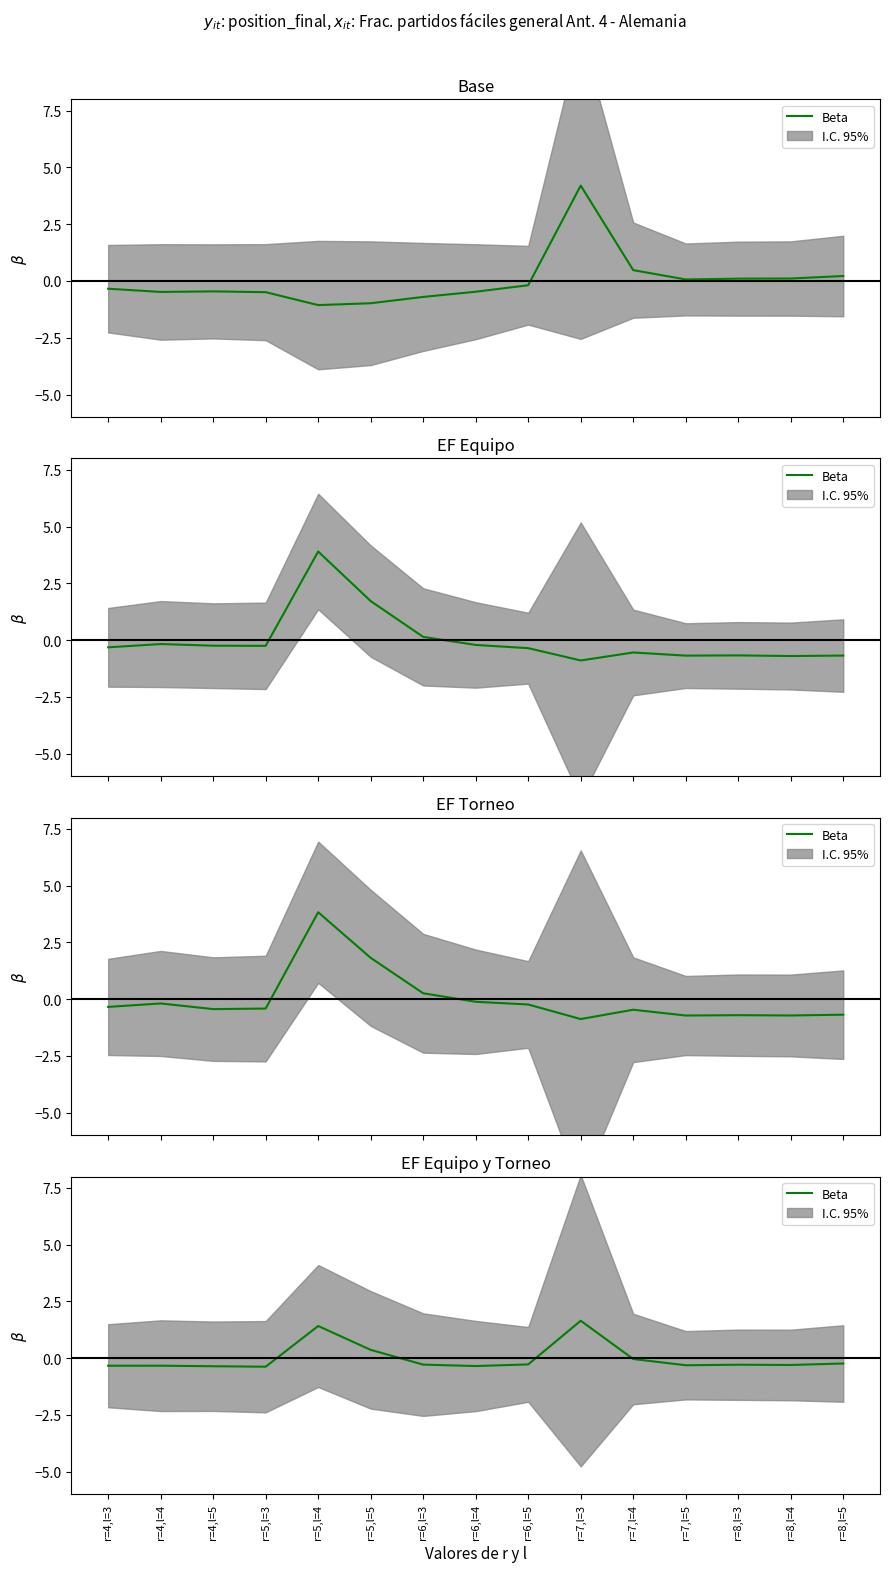

How many data points are above 0?

3